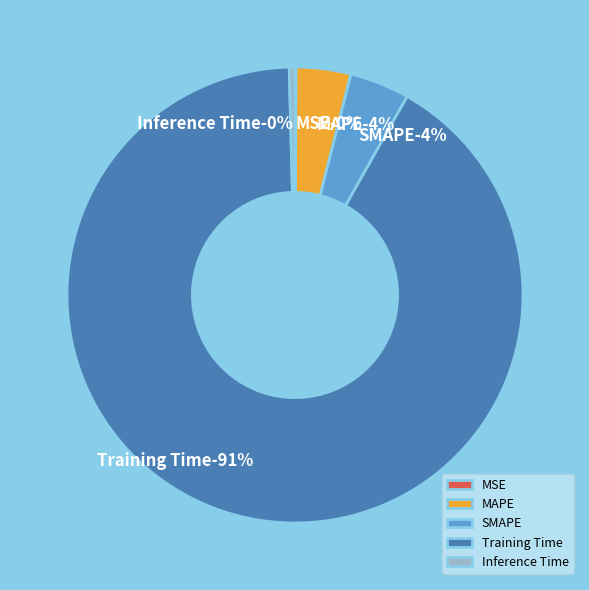

The Inference Time slice represents 0% of the pie. True or false?

True